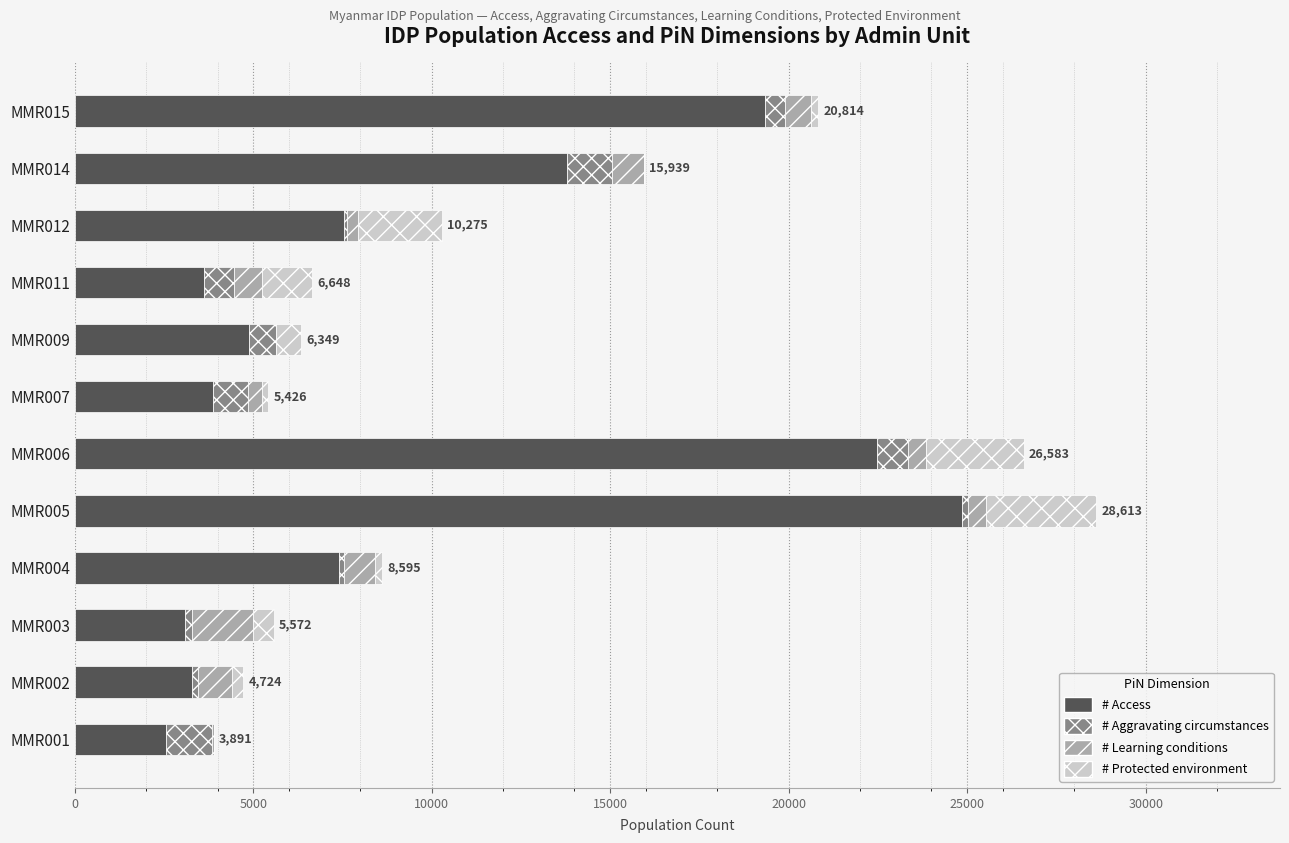

What is the sum of all # Access values?

116676